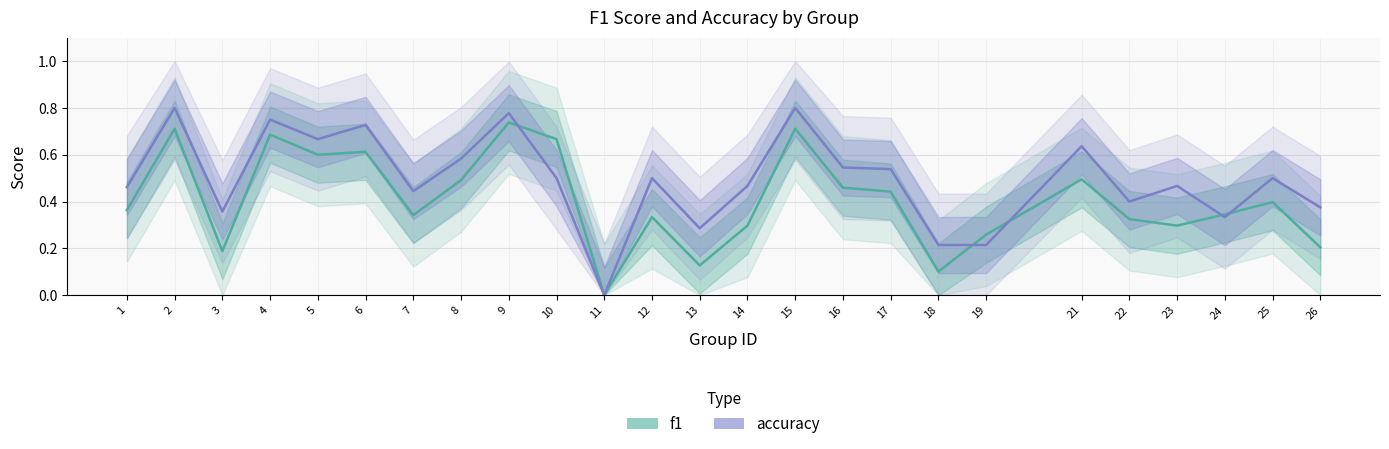

How many distinct data groups are displayed?

2